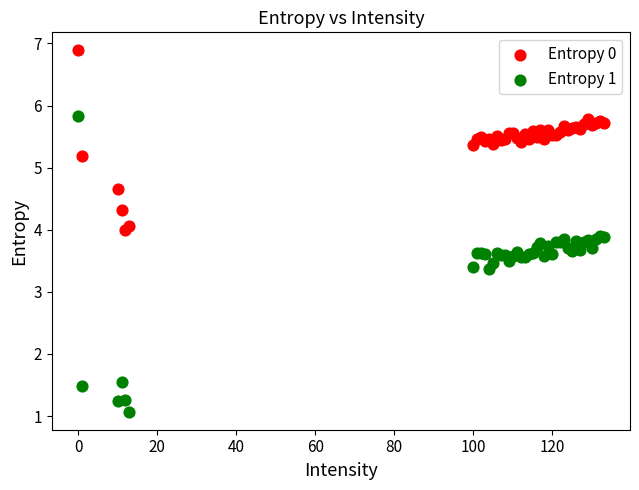

In the Entropy 0 series, what Y value is closest to 5?

5.2